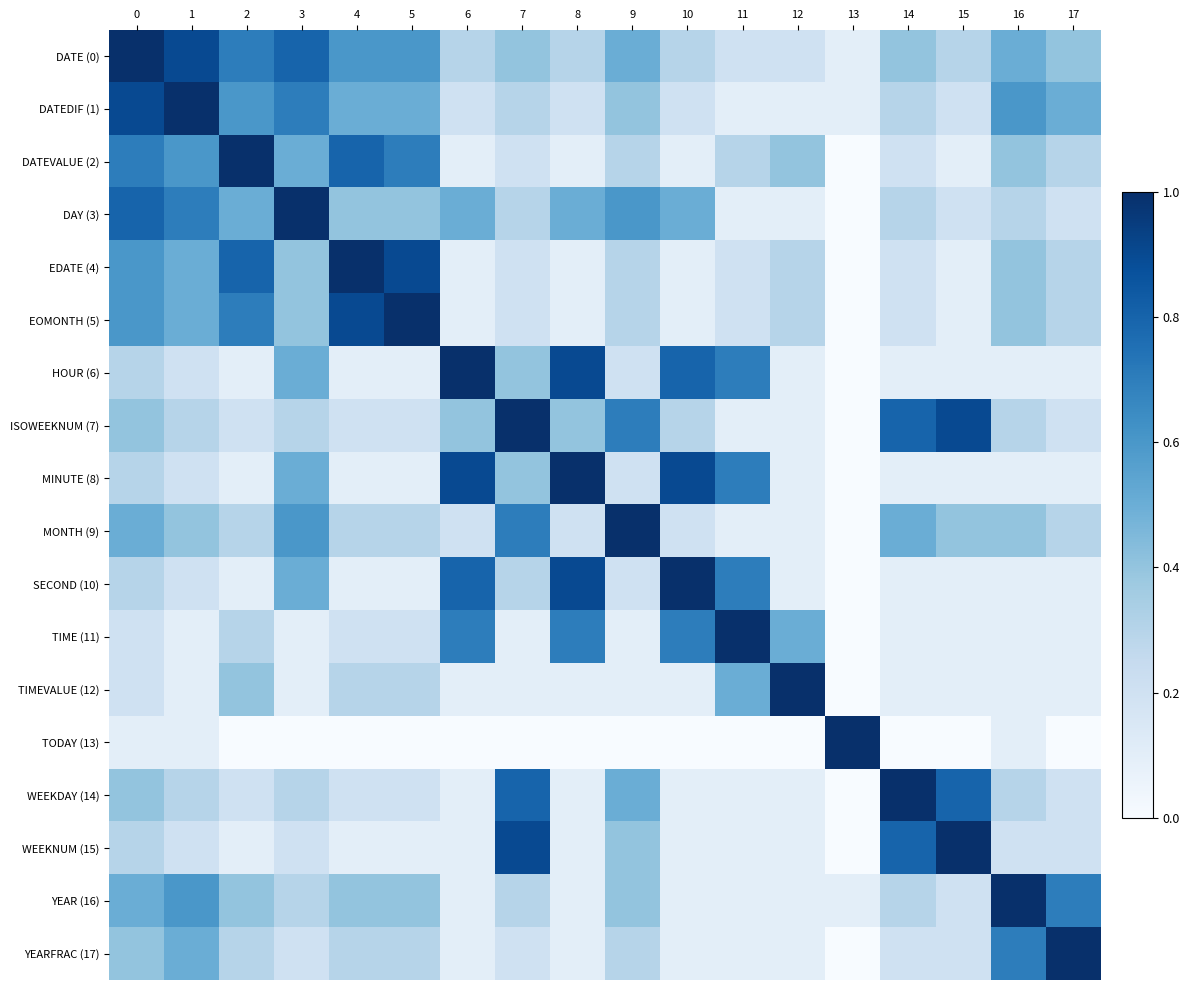

Rank the series at 8 from lowest to highest value.

TODAY (13), DATEVALUE (2), EDATE (4), EOMONTH (5), TIMEVALUE (12), WEEKDAY (14), WEEKNUM (15), YEAR (16), YEARFRAC (17), DATEDIF (1), MONTH (9), DATE (0), ISOWEEKNUM (7), DAY (3), TIME (11), HOUR (6), SECOND (10), MINUTE (8)